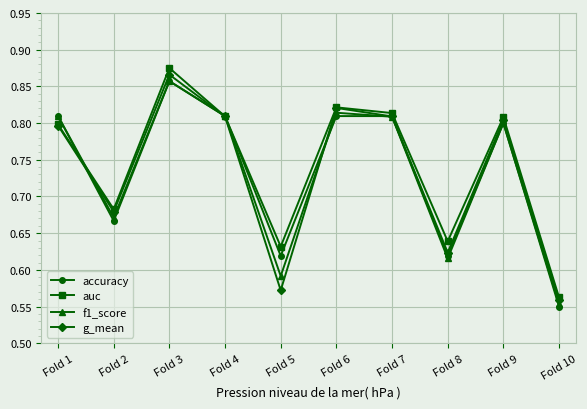

Where is g_mean nearest to the value 0?

Fold 10